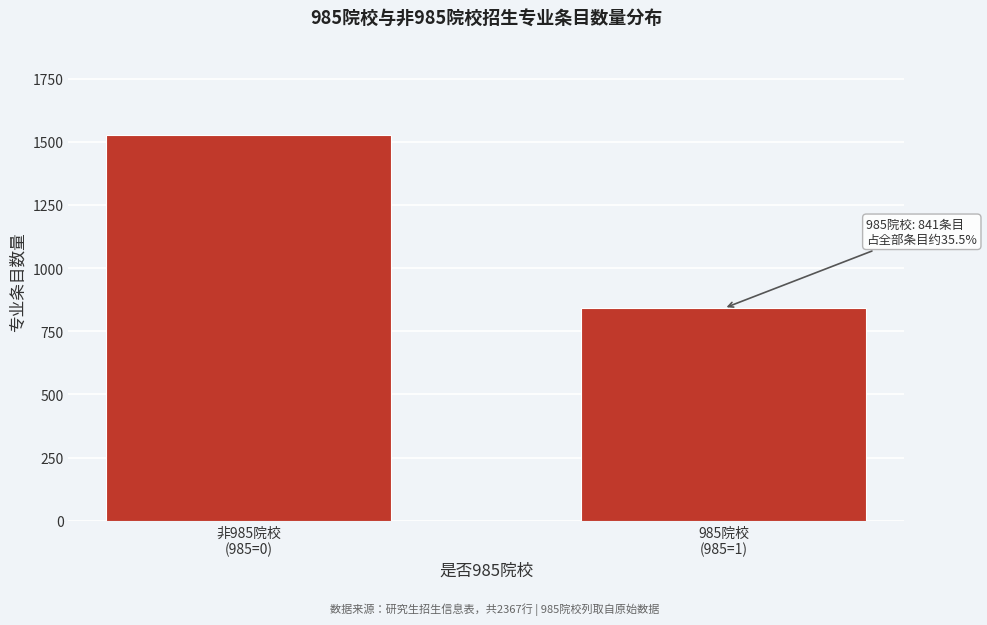

Reading left to right, list all the values displayed in this chart.

1526	841